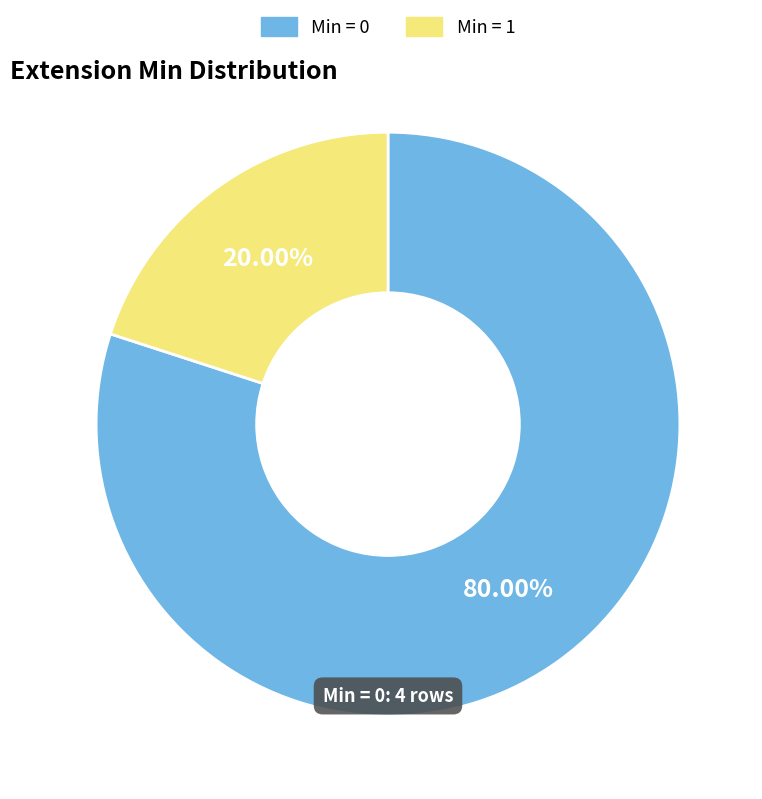

Which has a higher value, Min = 0 or Min = 1?

Min = 0